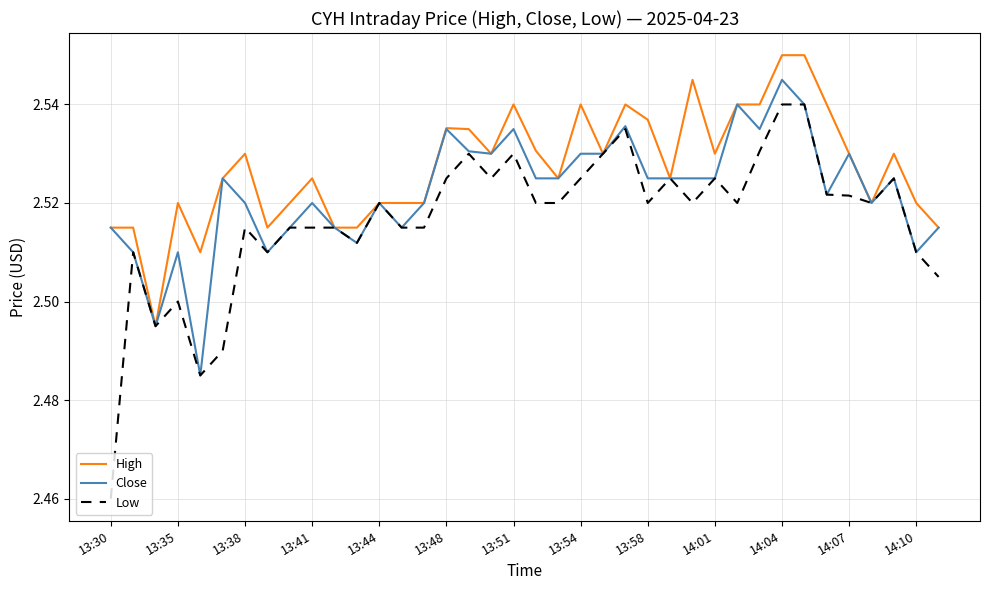

Which series has the largest total across all categories?

High